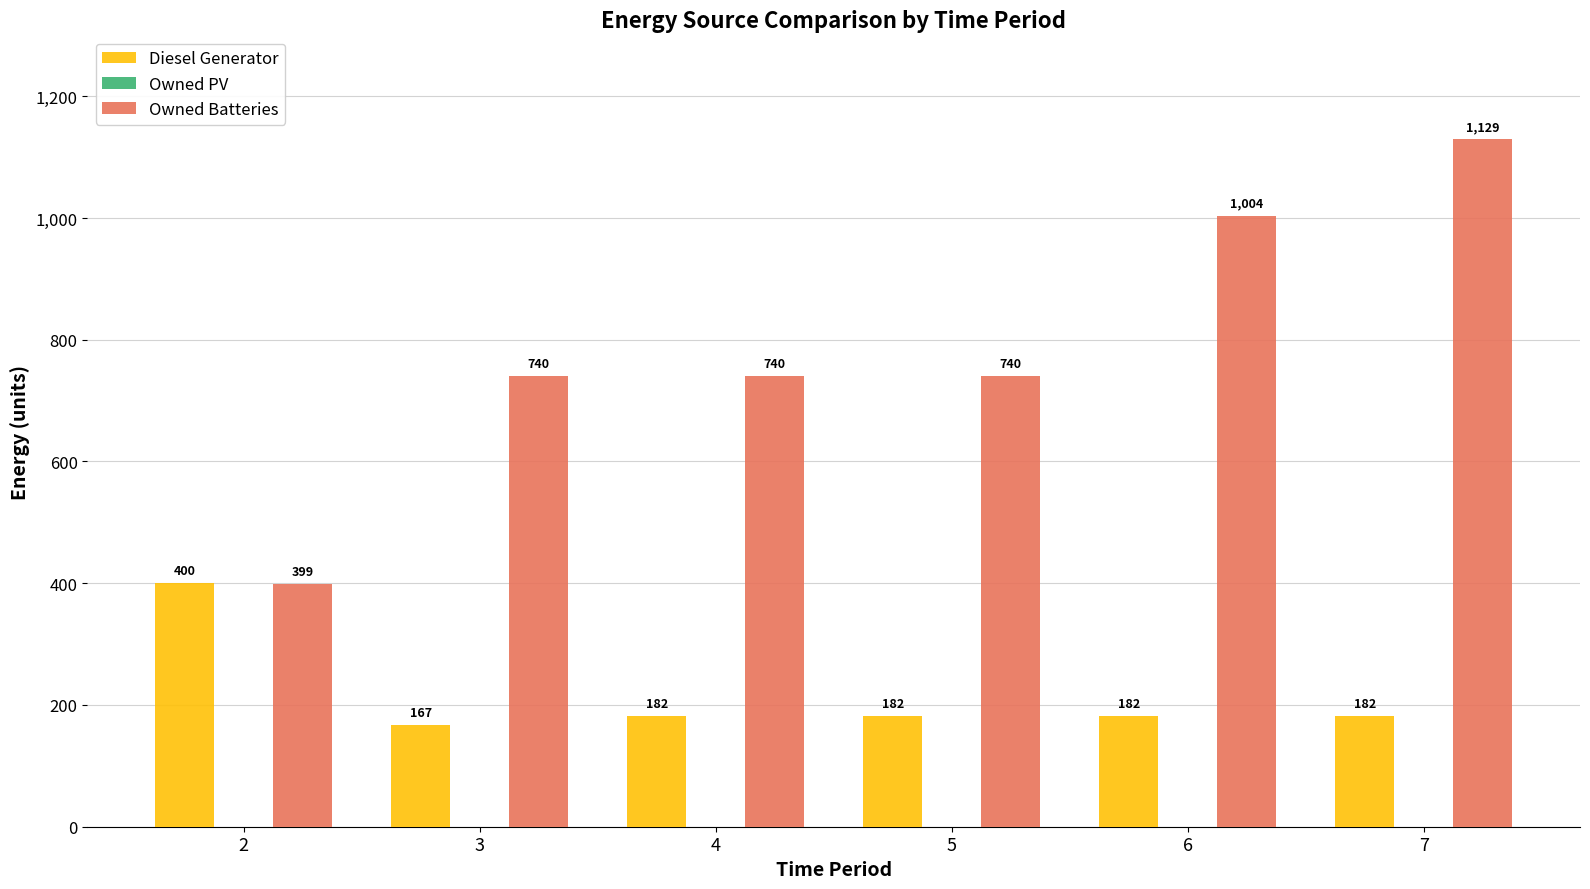

Is it true that Owned Batteries equals 379 at 4?

False